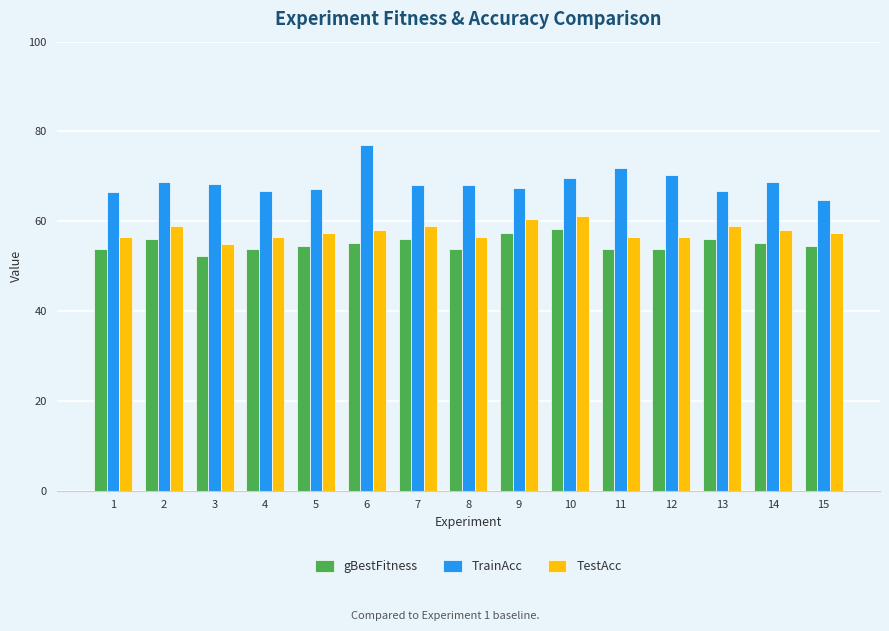

What is the difference between the TestAcc values at 7 and 8?

2.3